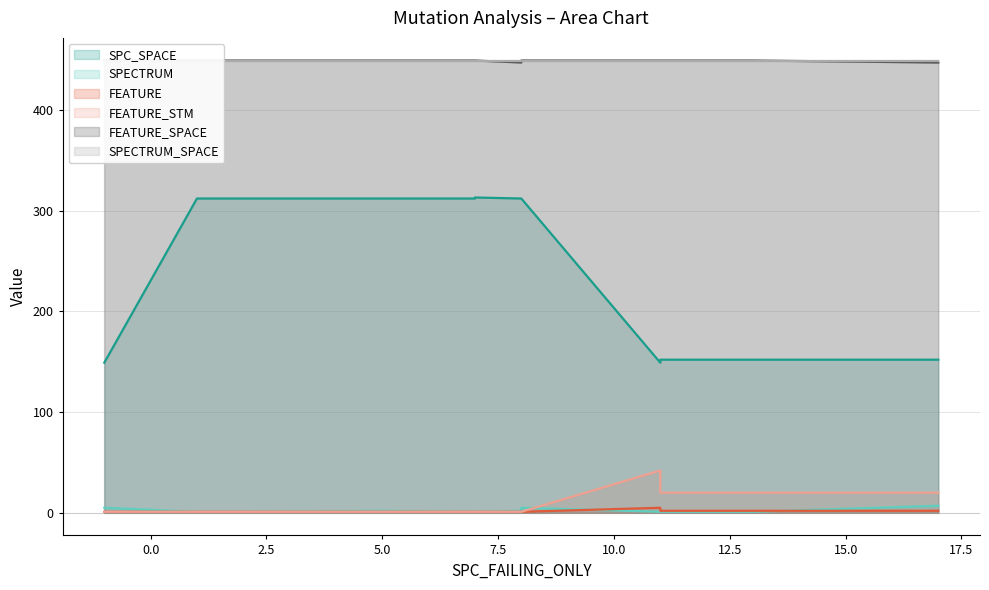

How many interior local peaks does the FEATURE series have?

2